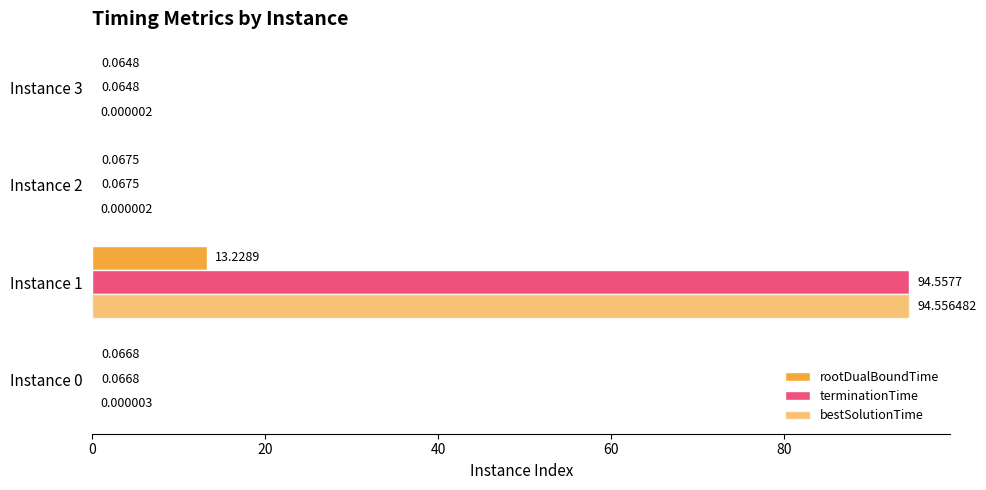

What is the value of the rootDualBoundTime bar at the 1st from the left?

0.1